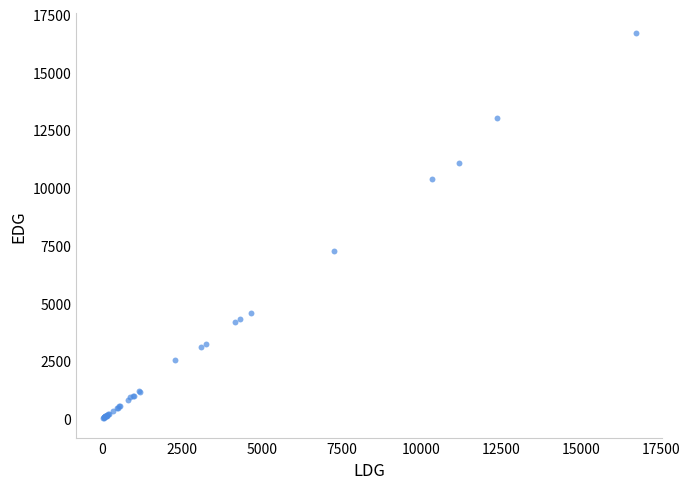

What Y value in the scatter plot is closest to 8367?

7244